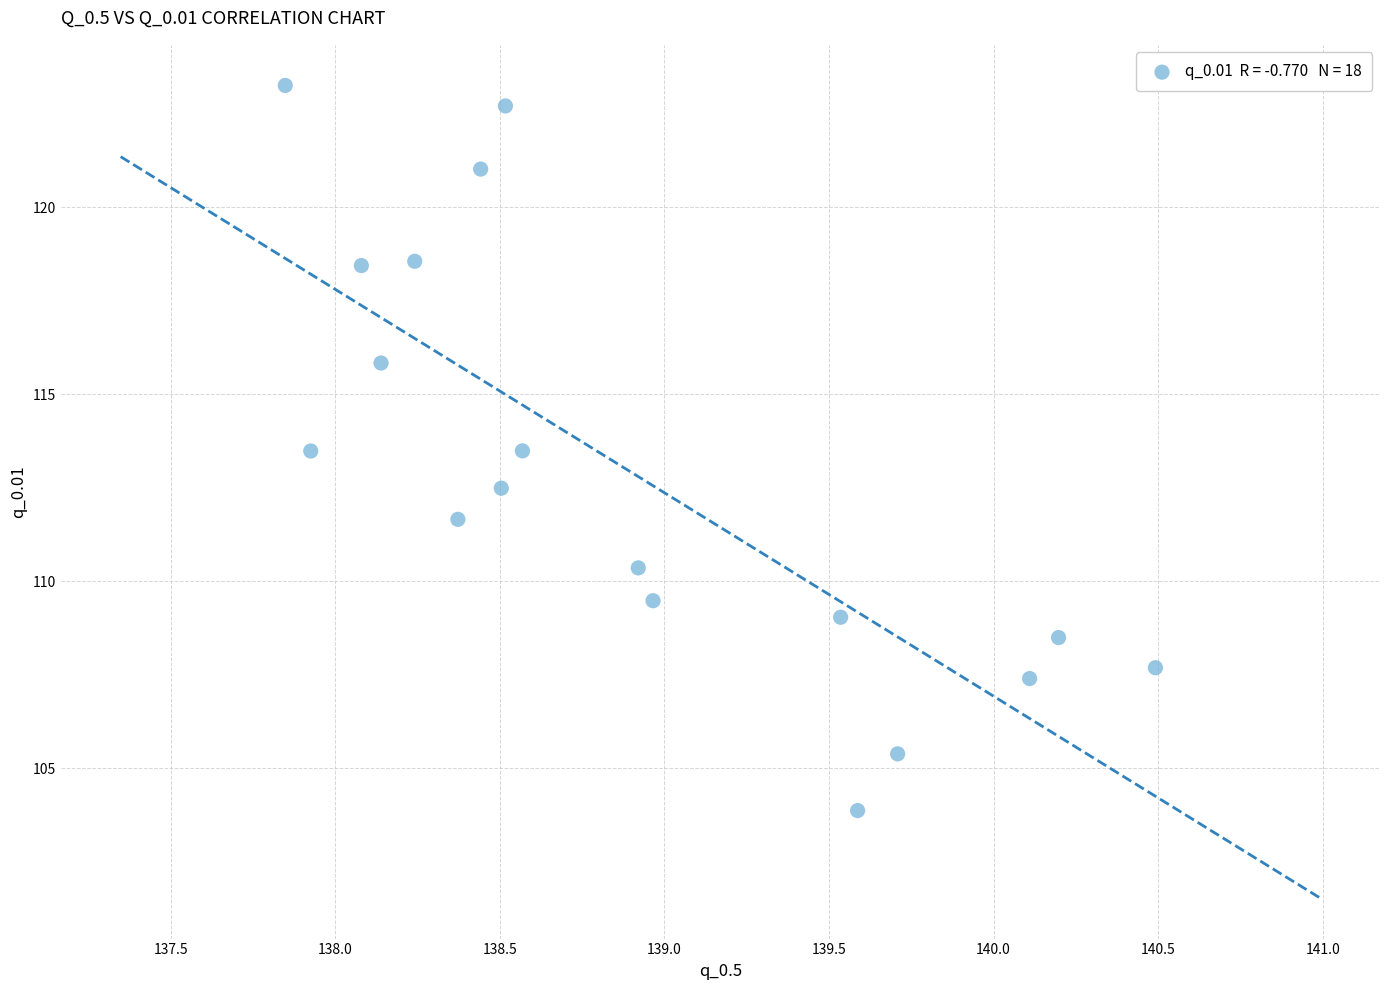

What is the range of X values (max minus min)?

2.6